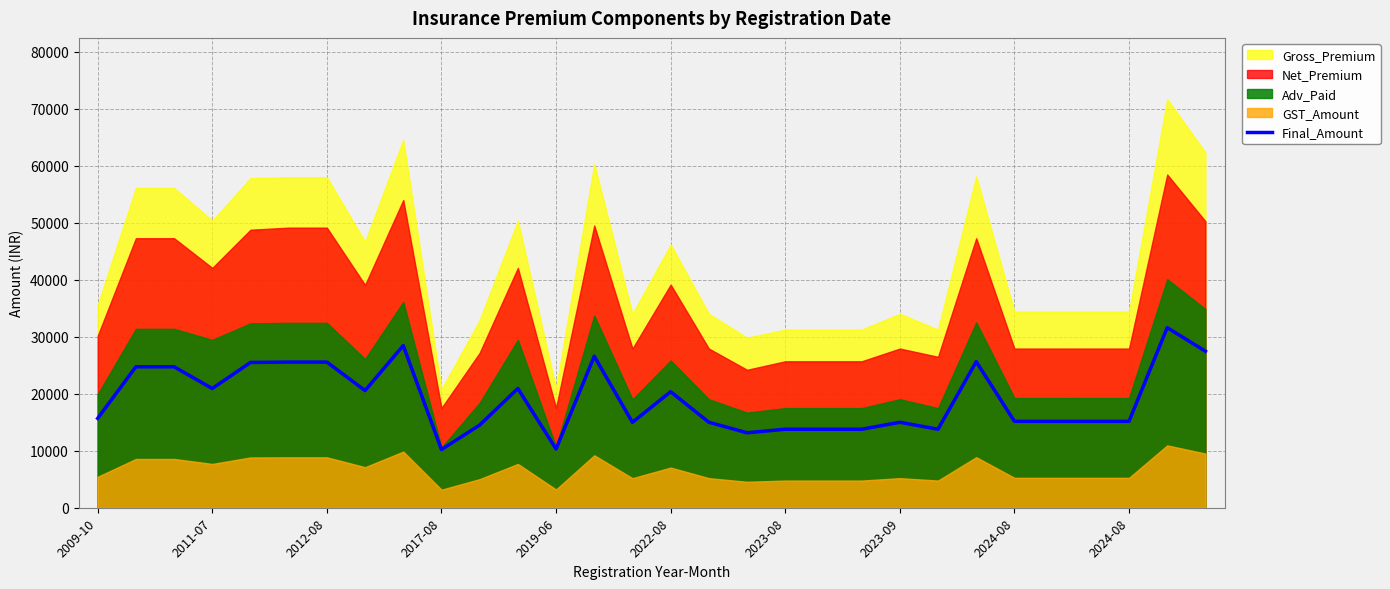

At which category does the chart reach its peak across all series?

28